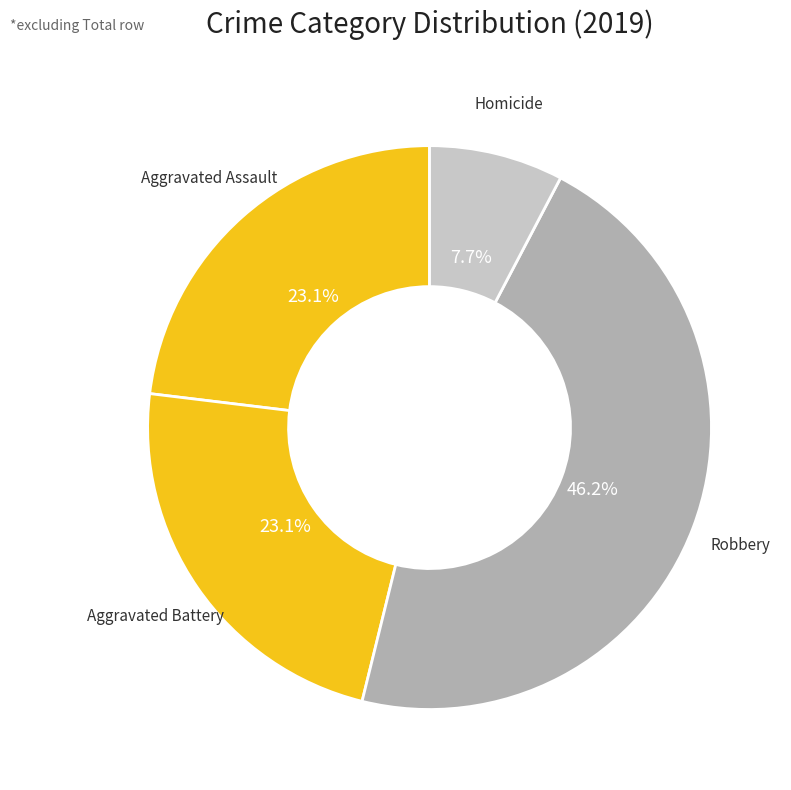

To the nearest percent, what is the average slice percentage?

25%